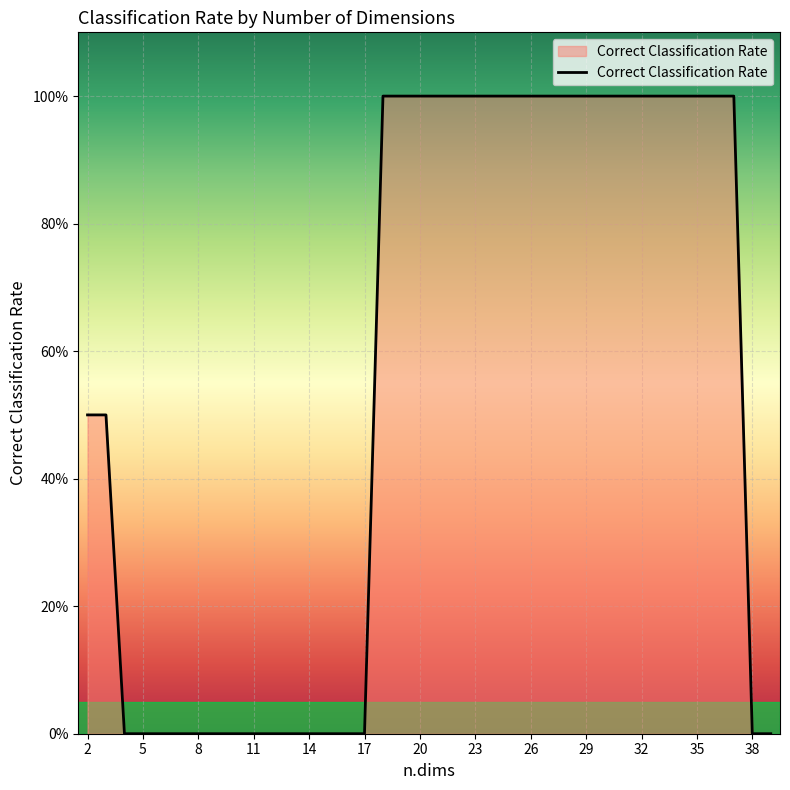

Does the chart display data point markers on the line(s)?

No